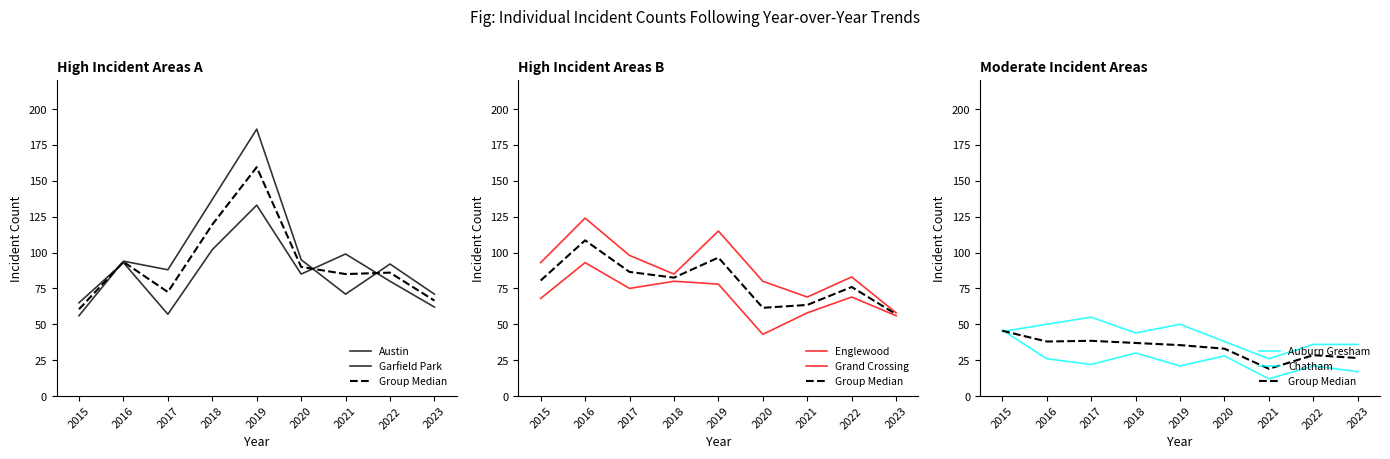

How many categories are shown in the chart?

9